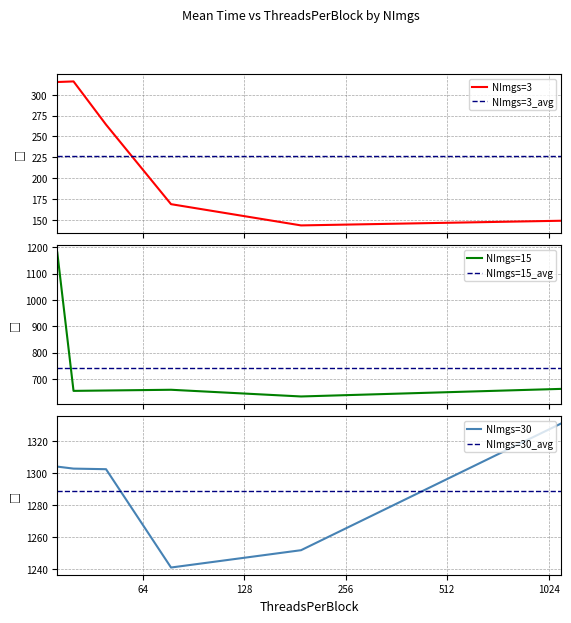

At which label is NImgs=15 closest to 906?

1024